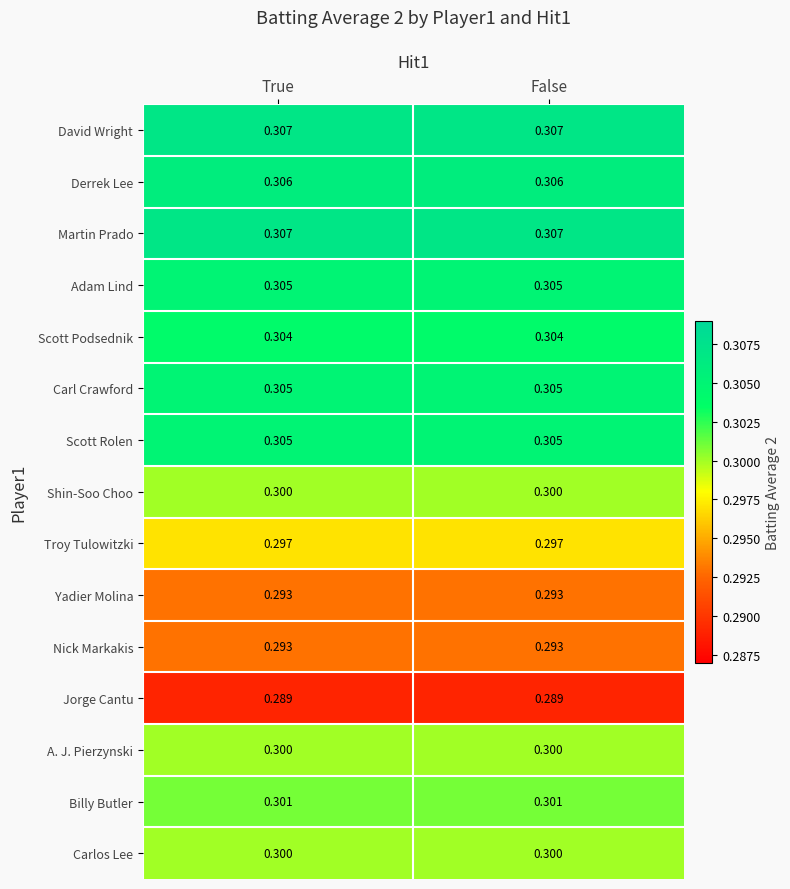

How many distinct data groups are displayed?

15